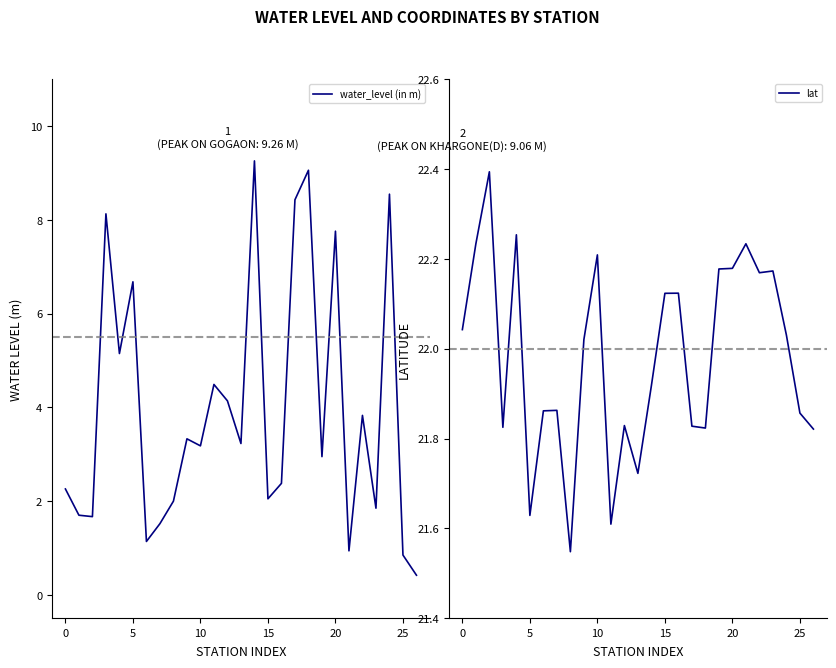

True or false: water_level (in m) and lat cross at least once.

False